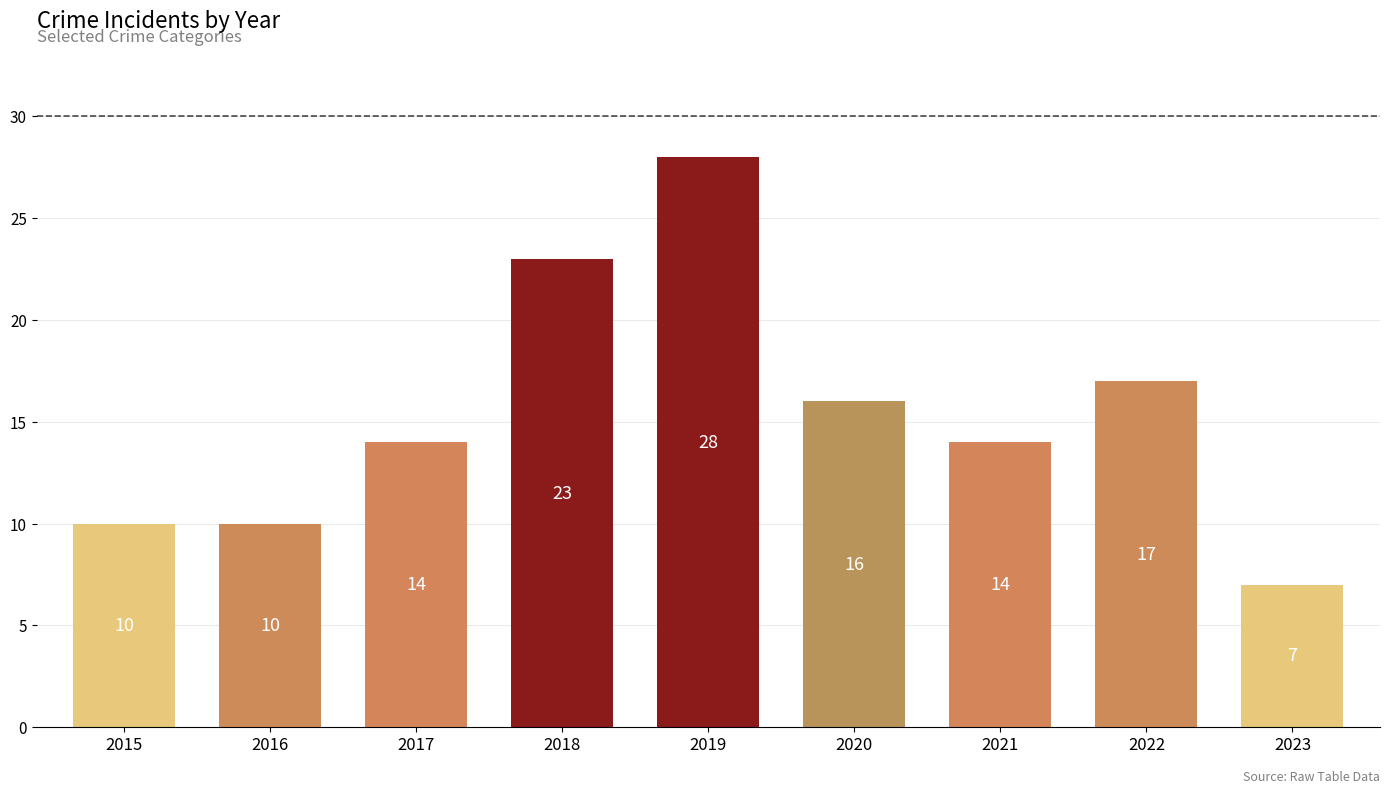

What is the minimum value shown in the chart?

7